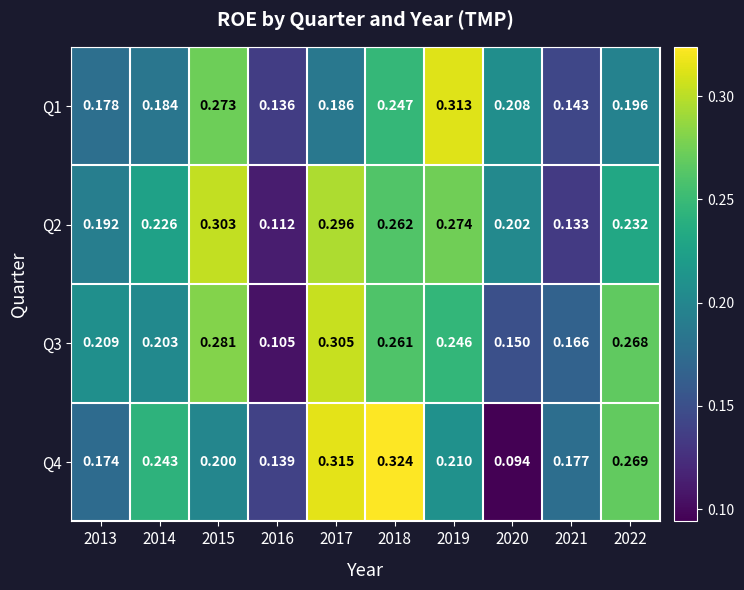

Is the value of Q1 at 2015 greater than the value of Q2 at 2017?

No